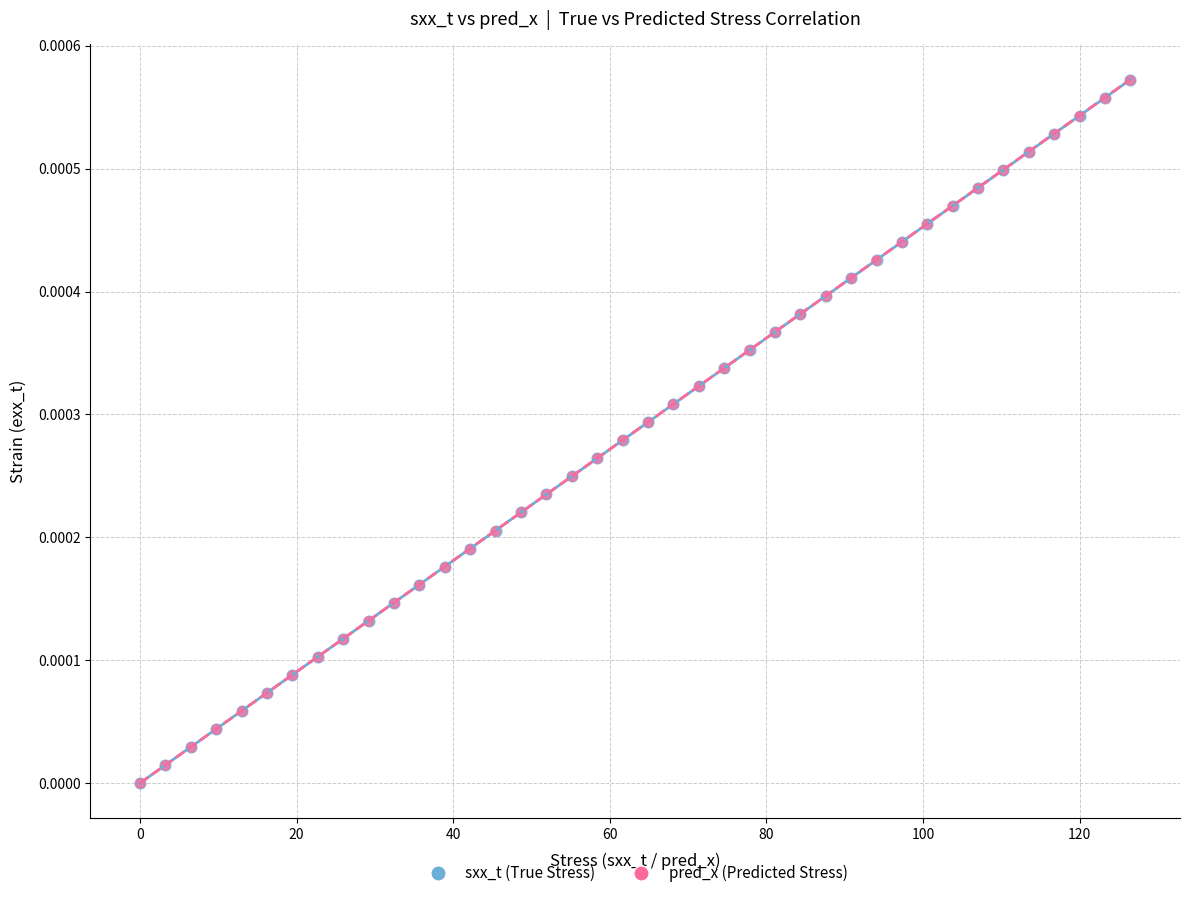

What are all the series names shown in the legend?

sxx_t (True Stress), pred_x (Predicted Stress)